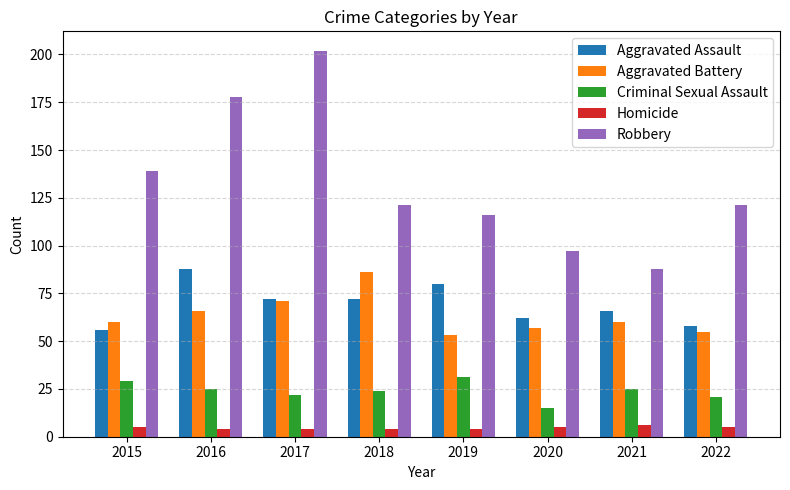

Reading left to right, transcribe all the data shown in this chart.

Aggravated Assault: 2015=56	2016=88	2017=72	2018=72	2019=80	2020=62	2021=66	2022=58
Aggravated Battery: 2015=60	2016=66	2017=71	2018=86	2019=53	2020=57	2021=60	2022=55
Criminal Sexual Assault: 2015=29	2016=25	2017=22	2018=24	2019=31	2020=15	2021=25	2022=21
Homicide: 2015=5	2016=4	2017=4	2018=4	2019=4	2020=5	2021=6	2022=5
Robbery: 2015=139	2016=178	2017=202	2018=121	2019=116	2020=97	2021=88	2022=121